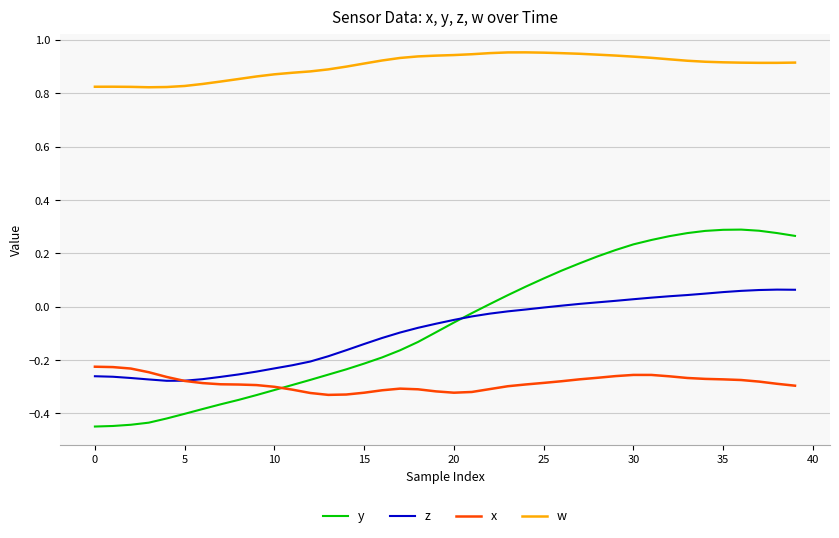

Count the number of data series in this chart.

4